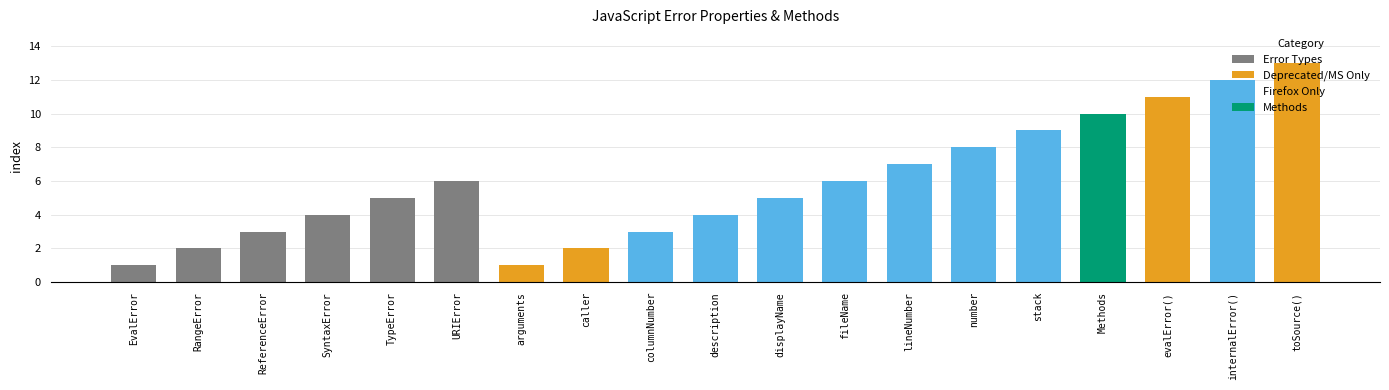

What is the sum of all values?

112